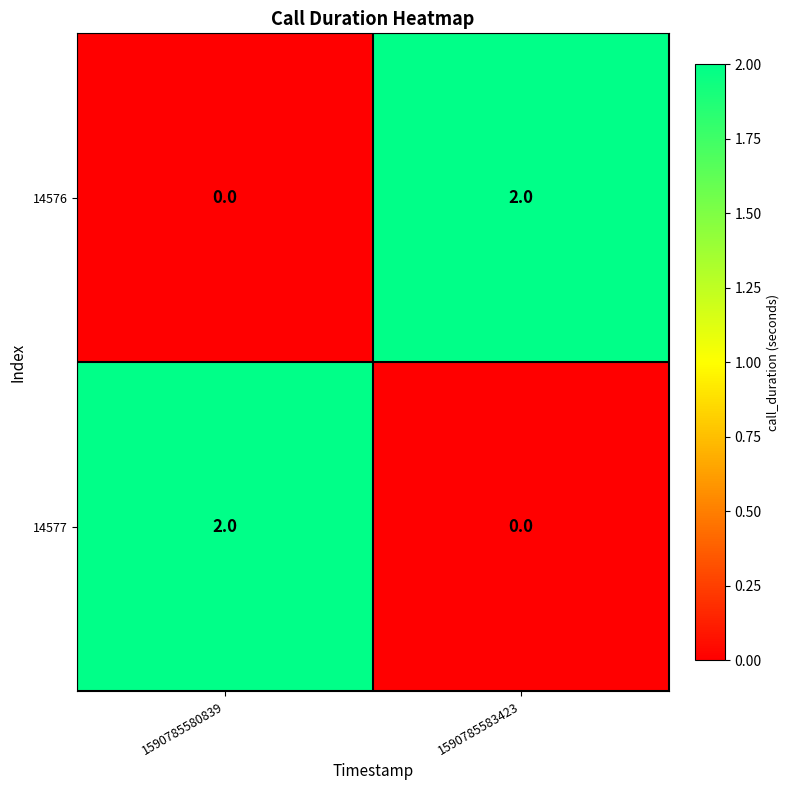

The 14576 series shows 3 at 1590785583423. True or false?

False